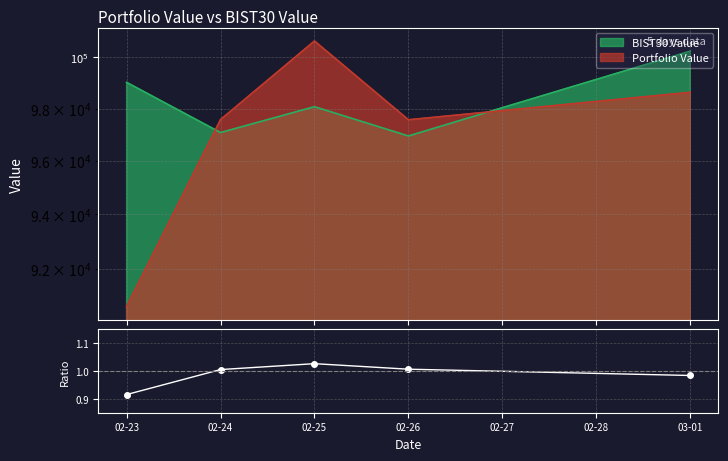

True or false: the data shows 1.3 at 03-01.

False